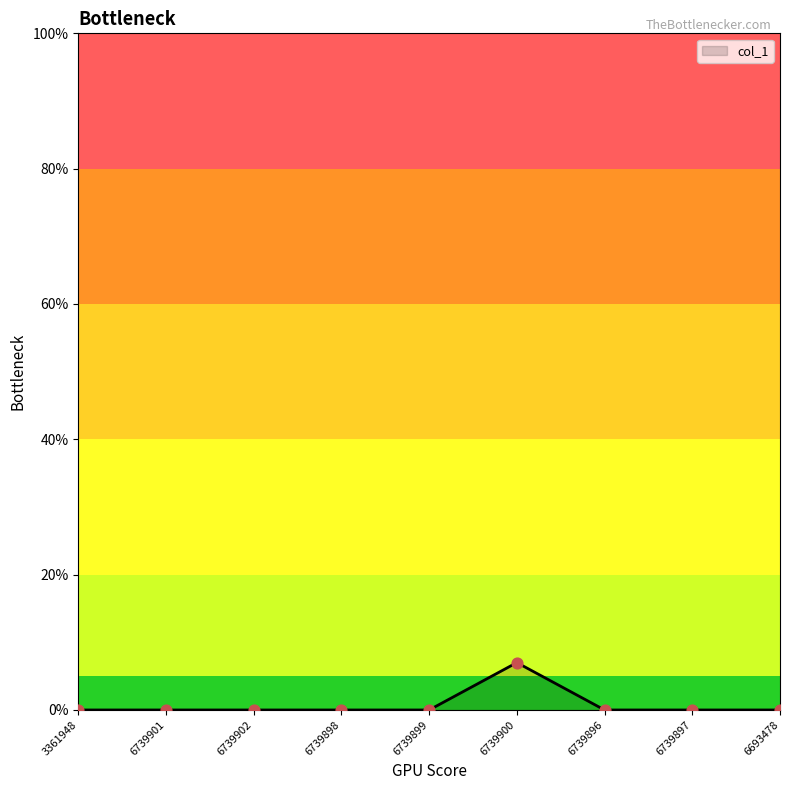

Which has a higher value, 6739900 or 6739896?

6739900